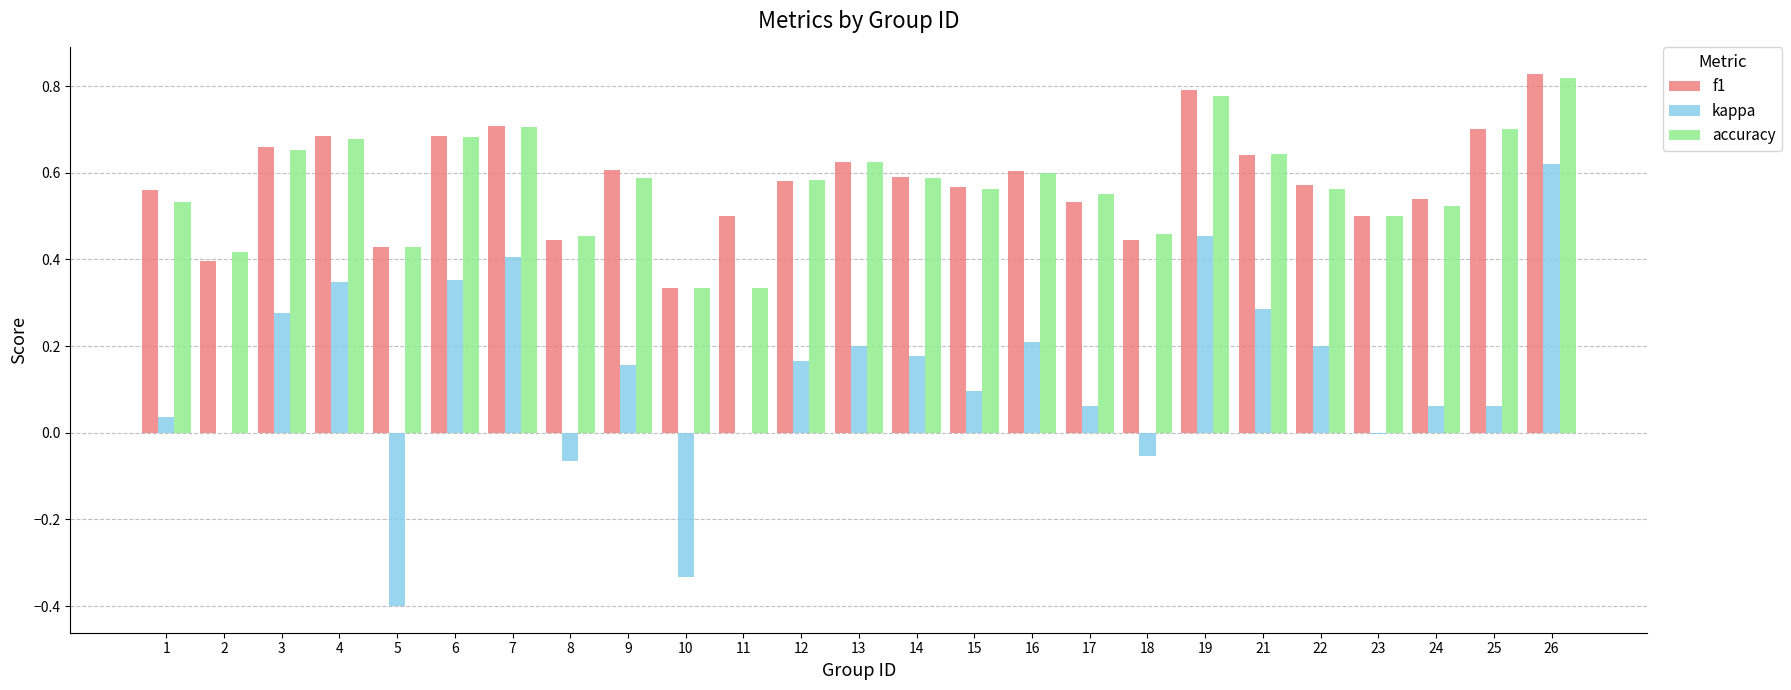

Does the chart contain stacked bars?

No